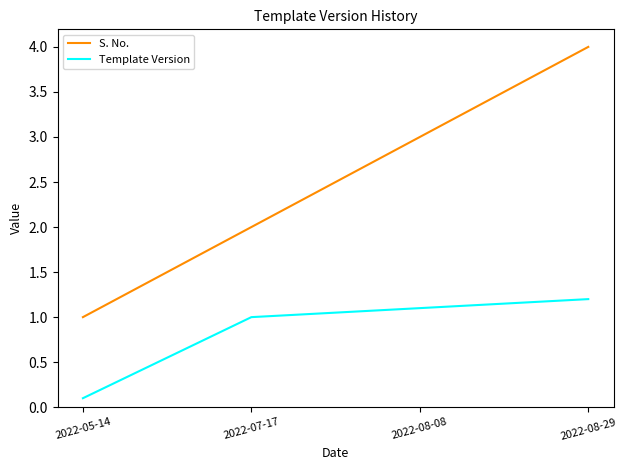

What is the minimum value for S. No.?

1.0